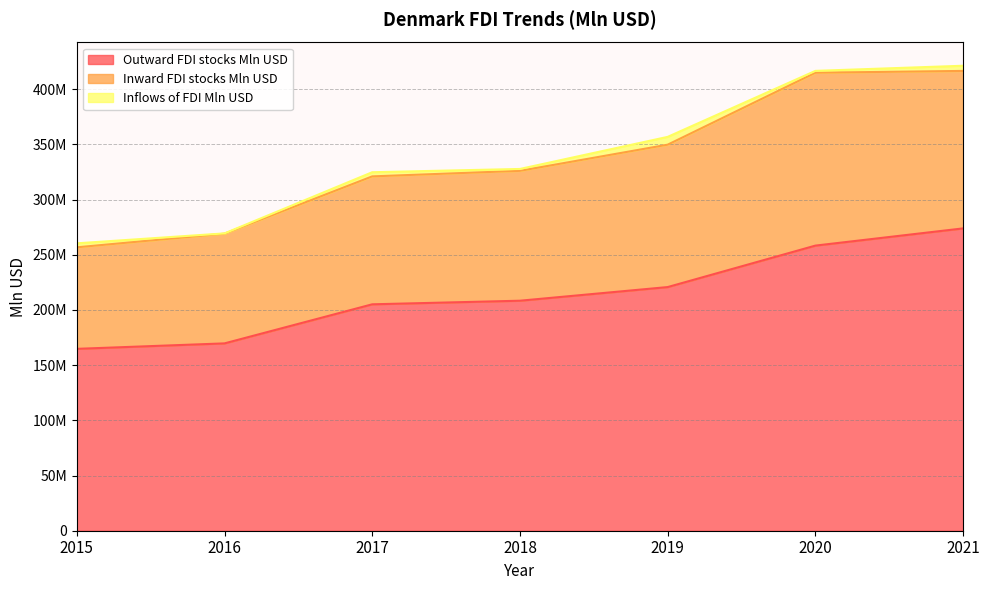

What are all the series names shown in the legend?

Outward FDI stocks Mln USD, Inward FDI stocks Mln USD, Inflows of FDI Mln USD